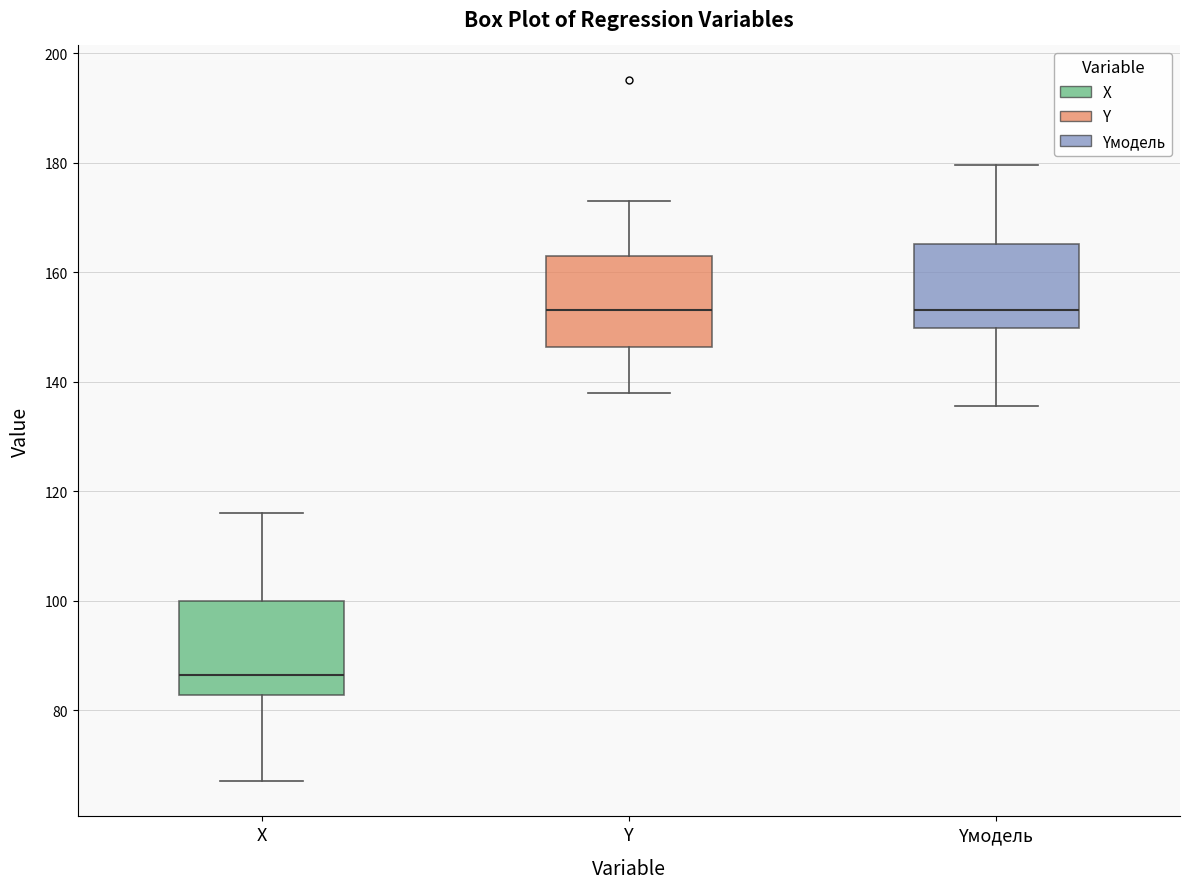

Where is the upper edge of the box for Y on the y-axis? The values are not printed on the chart, so give them approximately, as read against the axis.

164